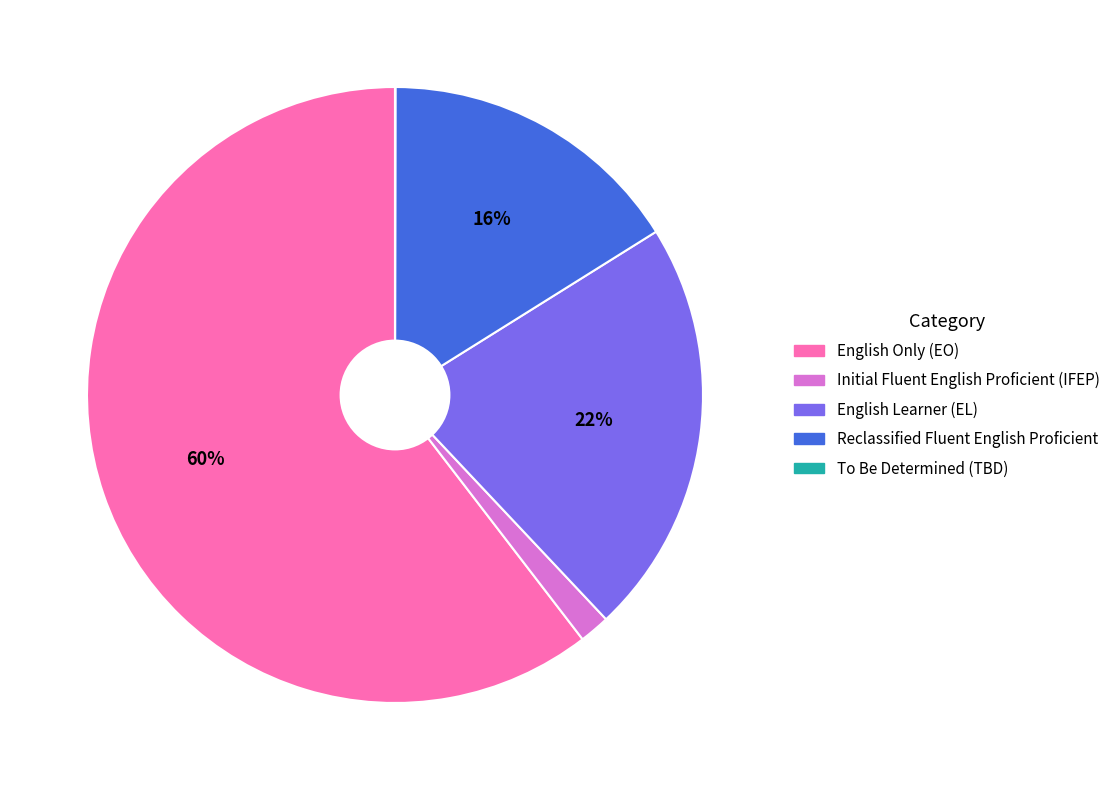

Which slice is the largest?

English Only (EO)